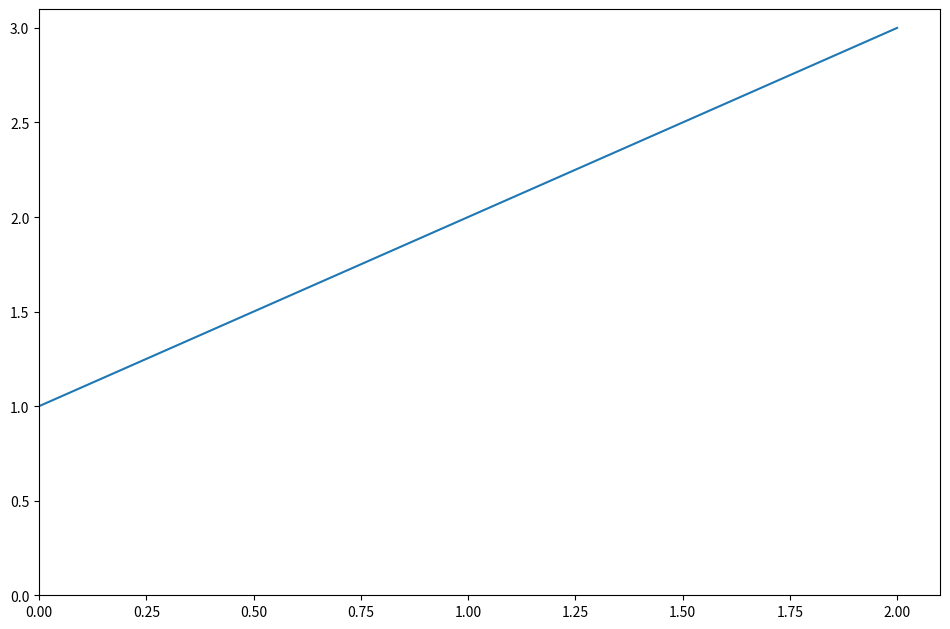

What is the change in value from 0.00 to 2.00?

+2